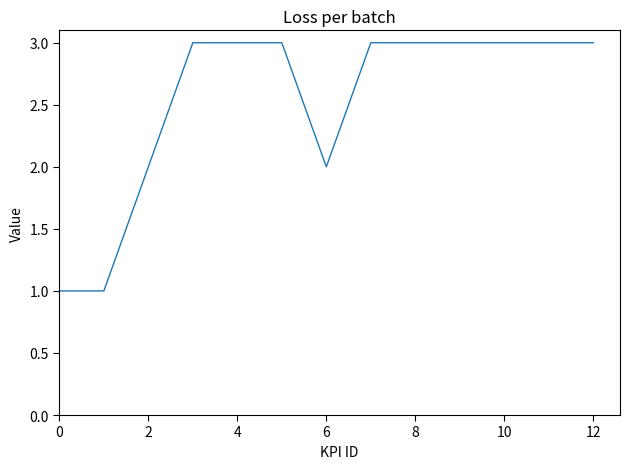

What is the maximum value shown in the chart?

3